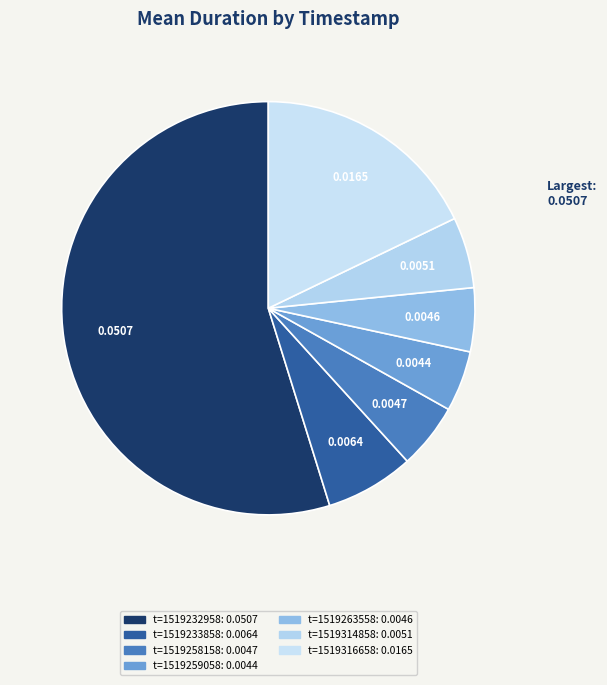

Count the number of slices in the pie.

7